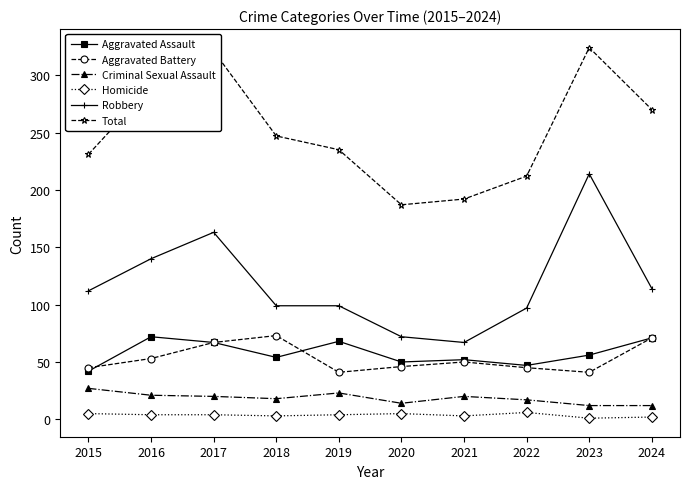

Which series has the widest spread of values?

Robbery